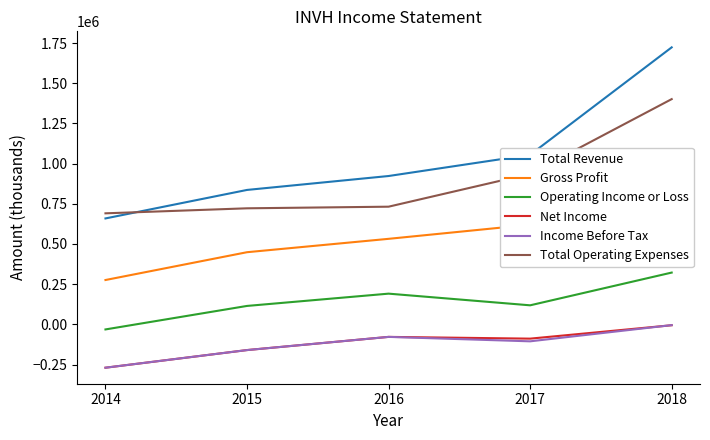

List the series in order of their peak value, highest first.

Total Revenue, Total Operating Expenses, Gross Profit, Operating Income or Loss, Income Before Tax, Net Income